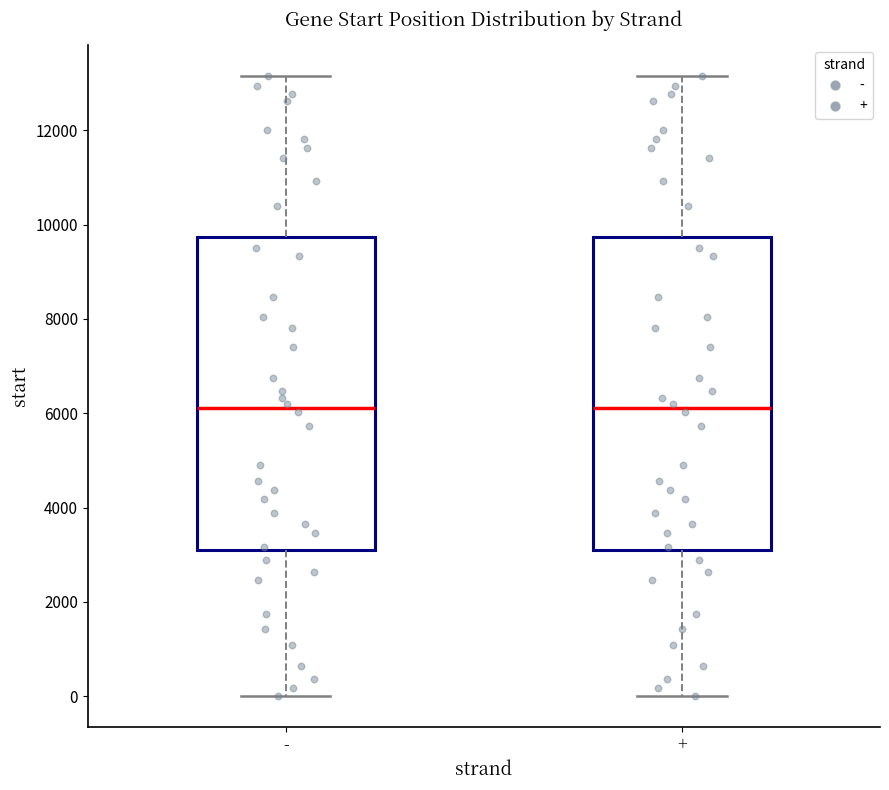

Where is the lower edge of the box for - on the y-axis? The values are not printed on the chart, so give them approximately, as read against the axis.

3000